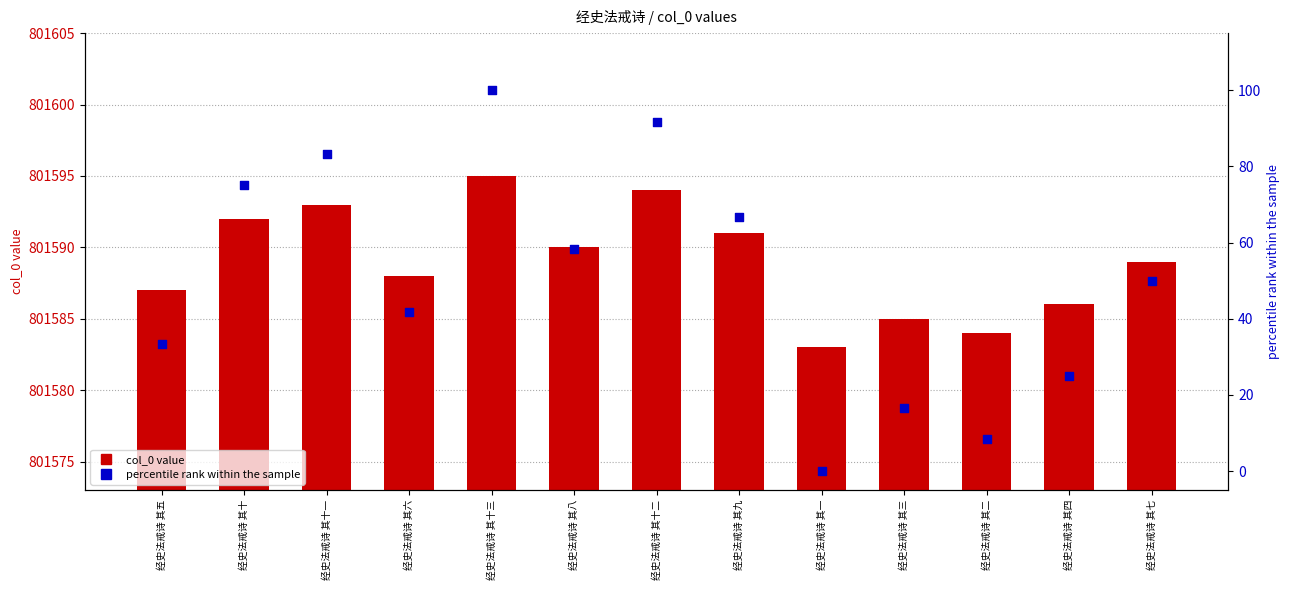

Which series has the widest spread of Y values?

percentile rank